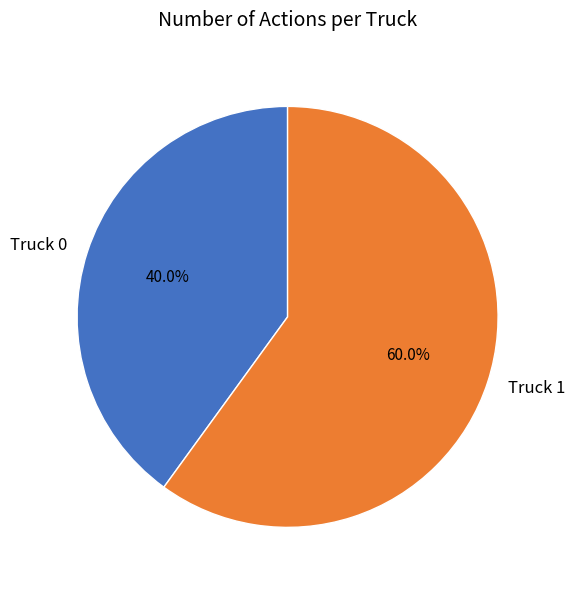

Which slice is the smallest?

Truck 0